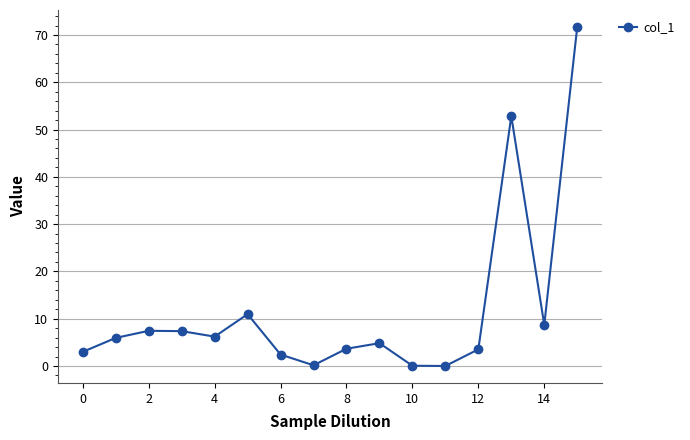

What is the difference between the second highest and second lowest values?

52.8